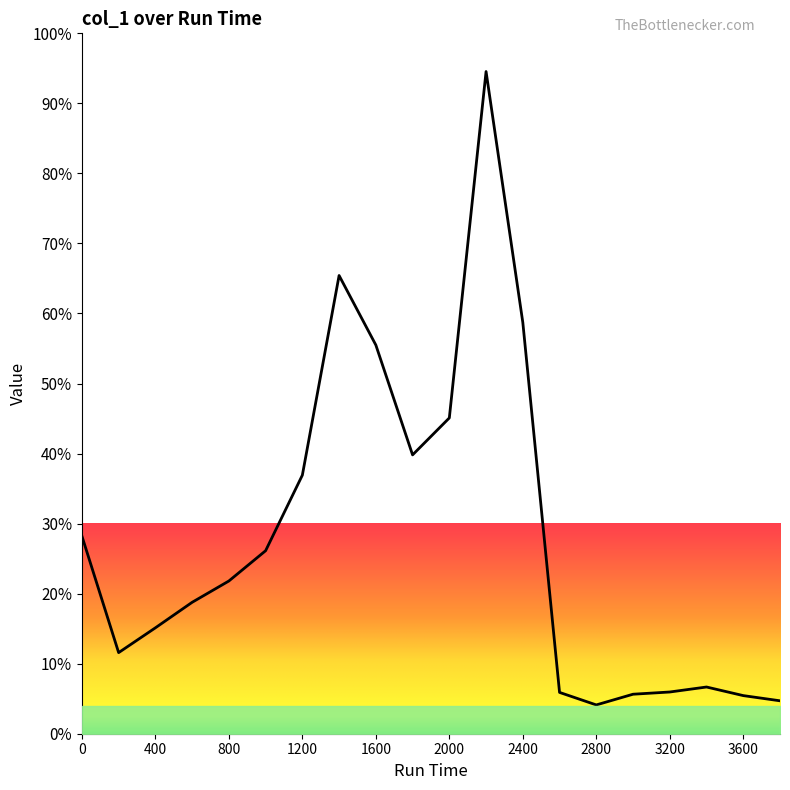

What is the smallest value displayed?

4.1